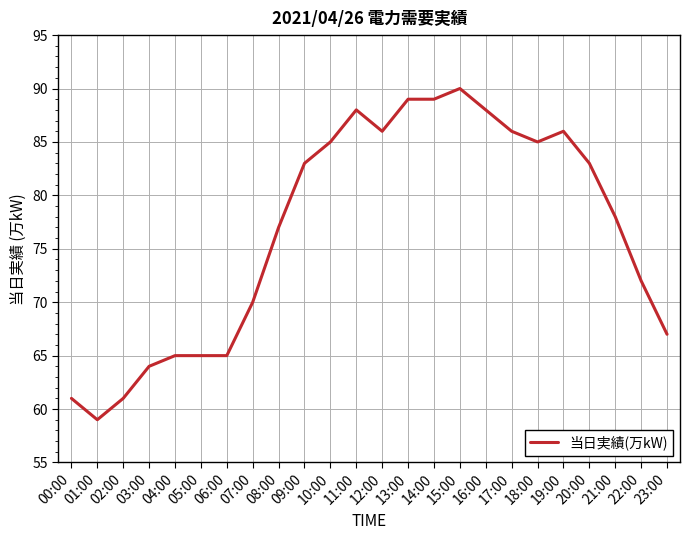

Approximately how many times larger is the value at 17:00 compared to 00:00?

1.4